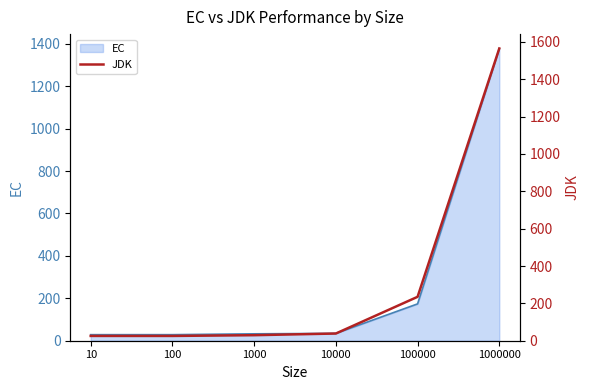

What is the greatest value displayed?

1564.6